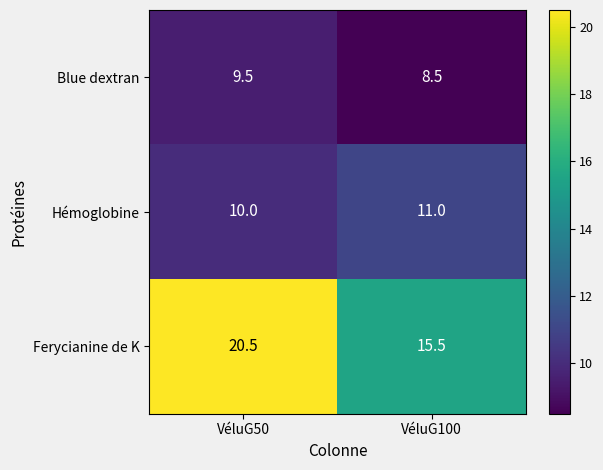

Reading right to left, extract all data points from this chart.

Blue dextran: 8.5	9.5
Hémoglobine: 11.0	10.0
Ferycianine de K: 15.5	20.5